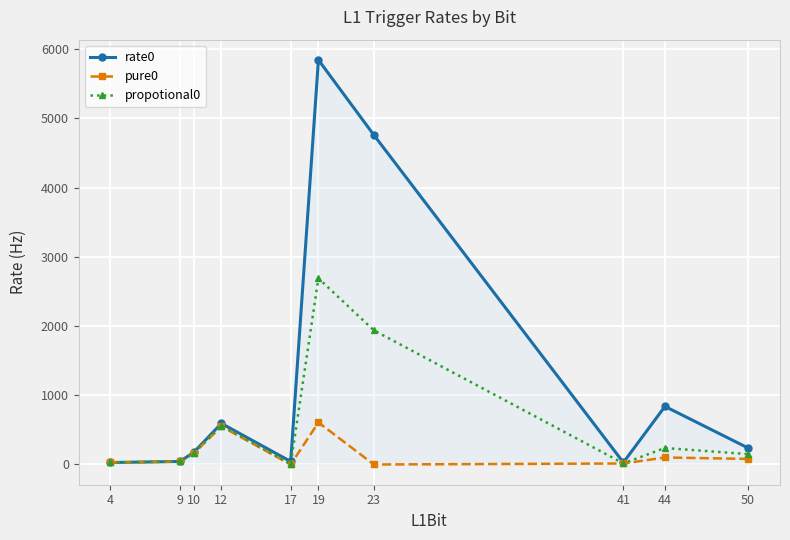

How many series are shown in this chart?

3